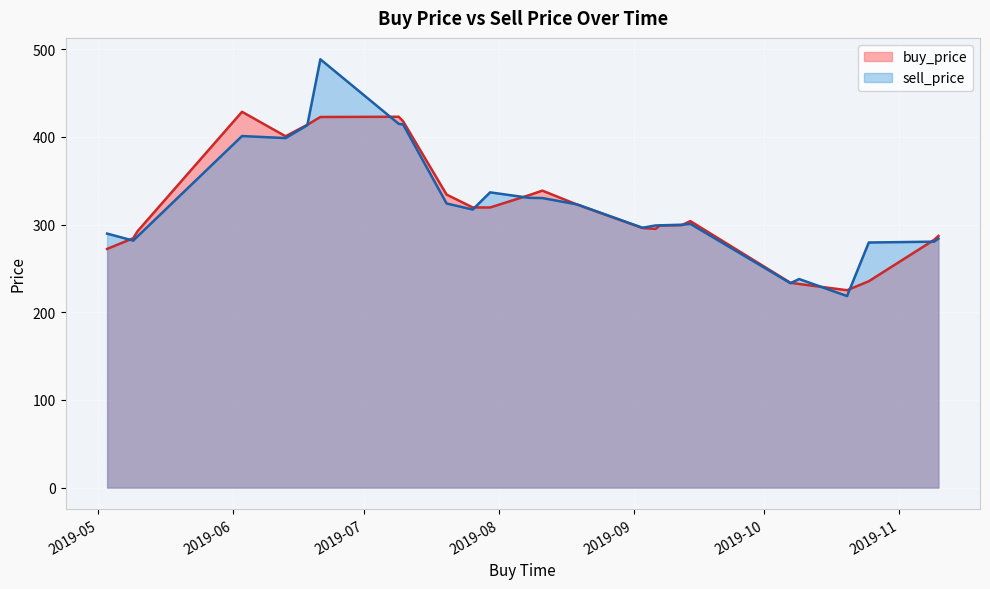

What is the difference between the maximum and minimum values in the buy_price series?

203.6